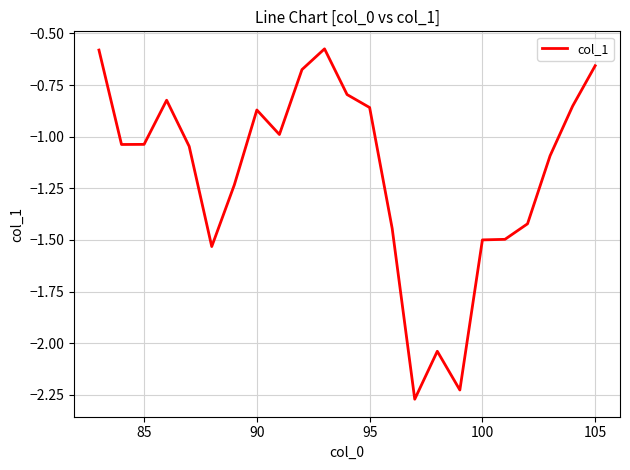

Does the chart display data point markers on the line(s)?

No